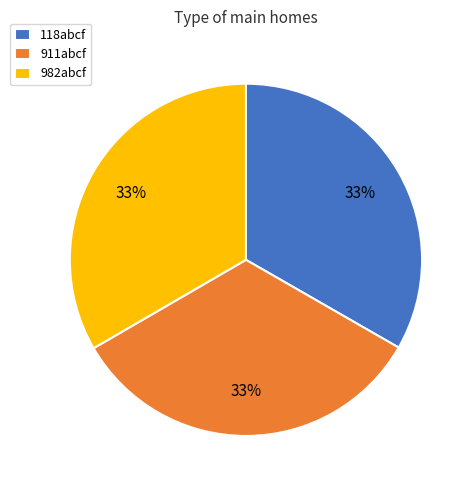

Is there a majority slice in this chart?

No